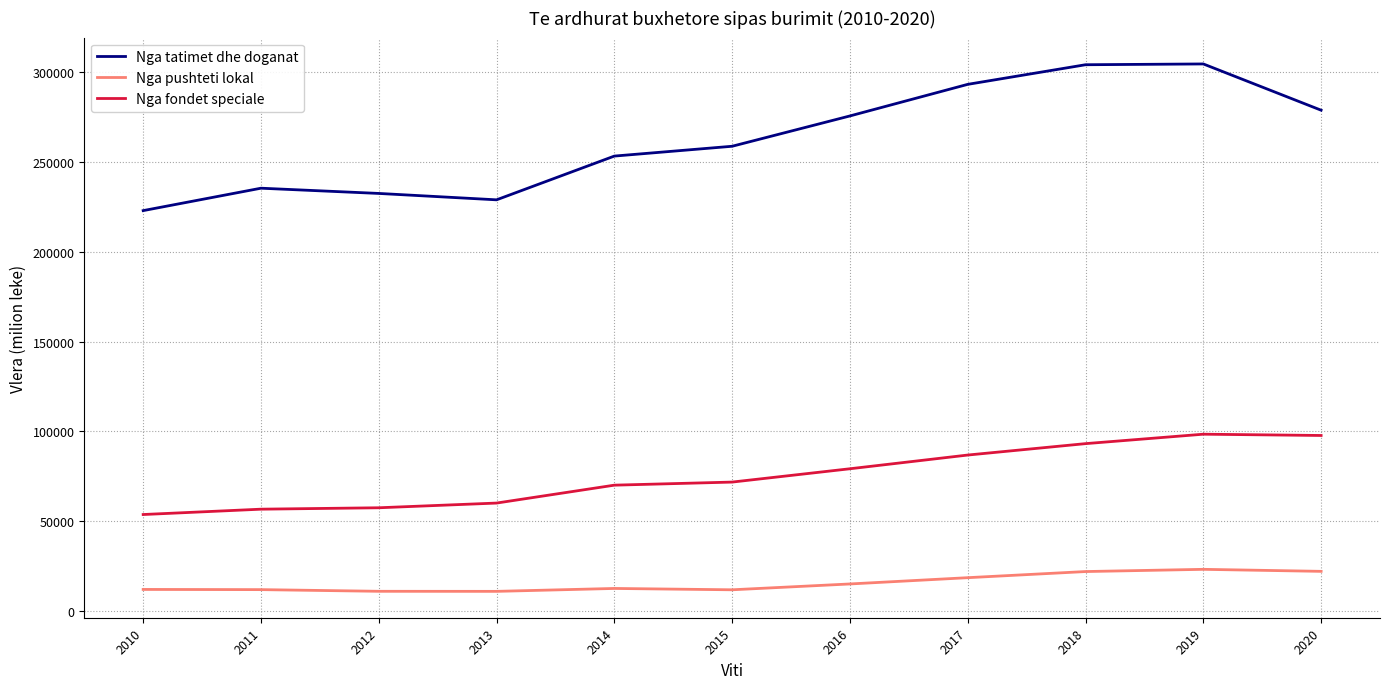

What is the average value of the Nga tatimet dhe doganat series?

262697